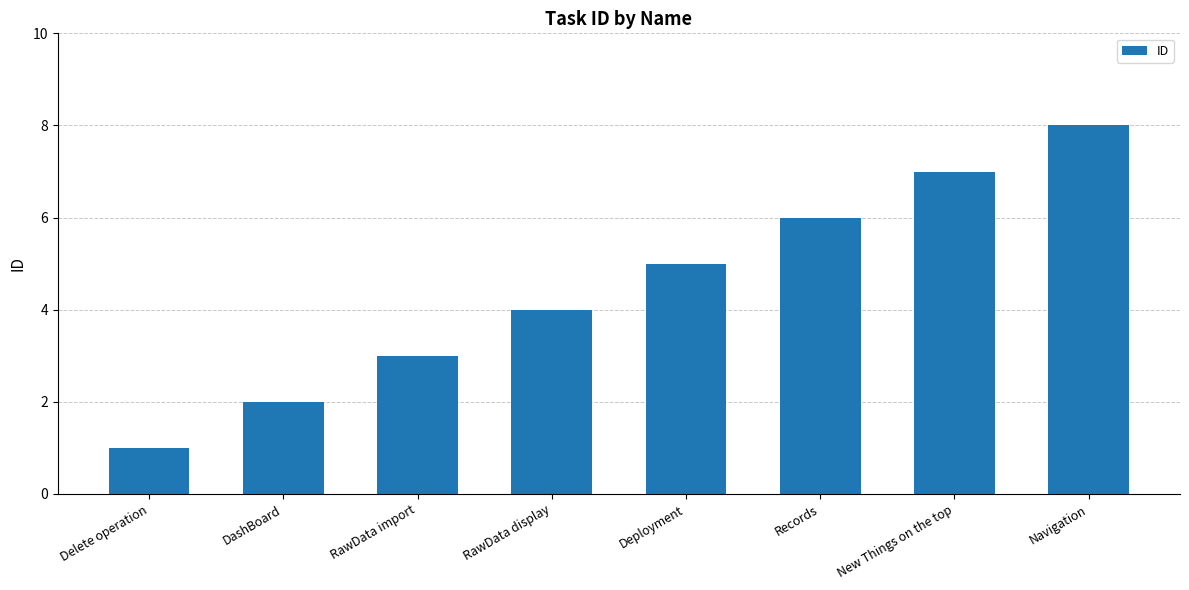

What is the maximum value shown in the chart?

8